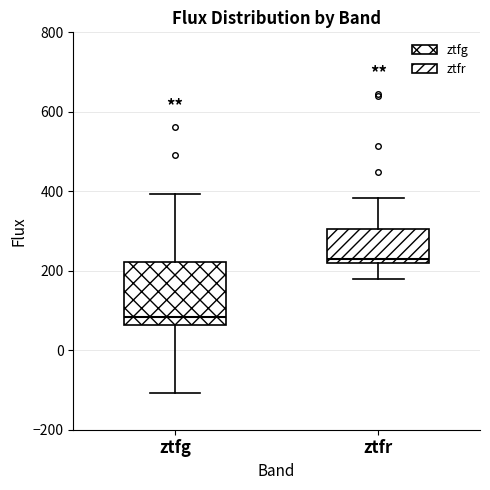

Reading left to right, transcribe this box plot: for each box, give where its median line is, the range the box spans, and where its two whiskers end, as read against the y-axis. The values are not printed on the chart, so give them approximately, as read against the axis.

ztfg: median 80, box 60 to 220, whiskers -100 to 400
ztfr: median 240, box 220 to 300, whiskers 180 to 380